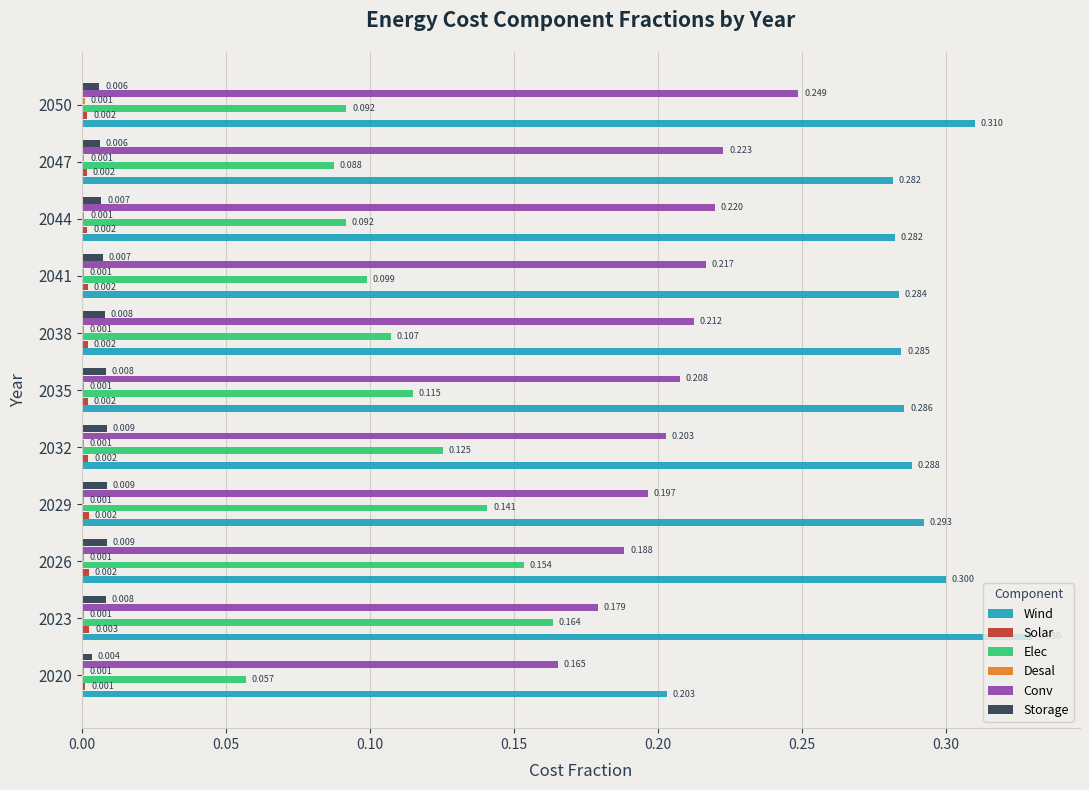

Which series has the largest total across all categories?

Wind